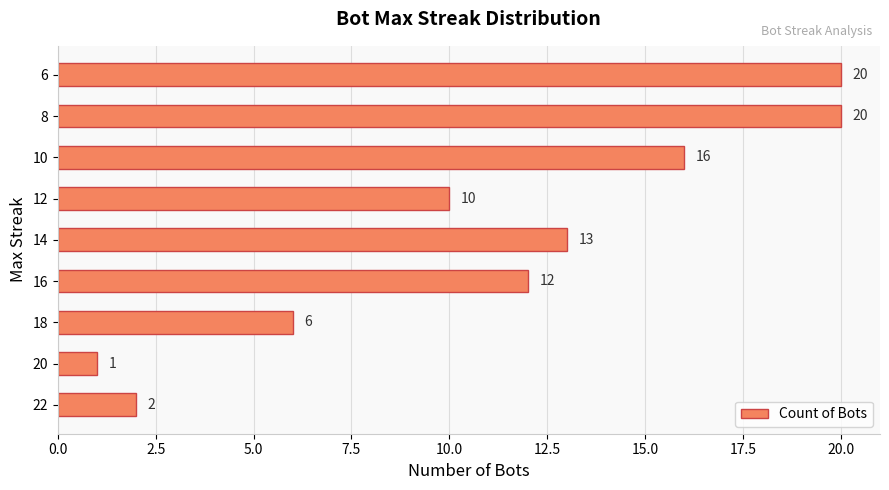

What is the sum of all values?

100